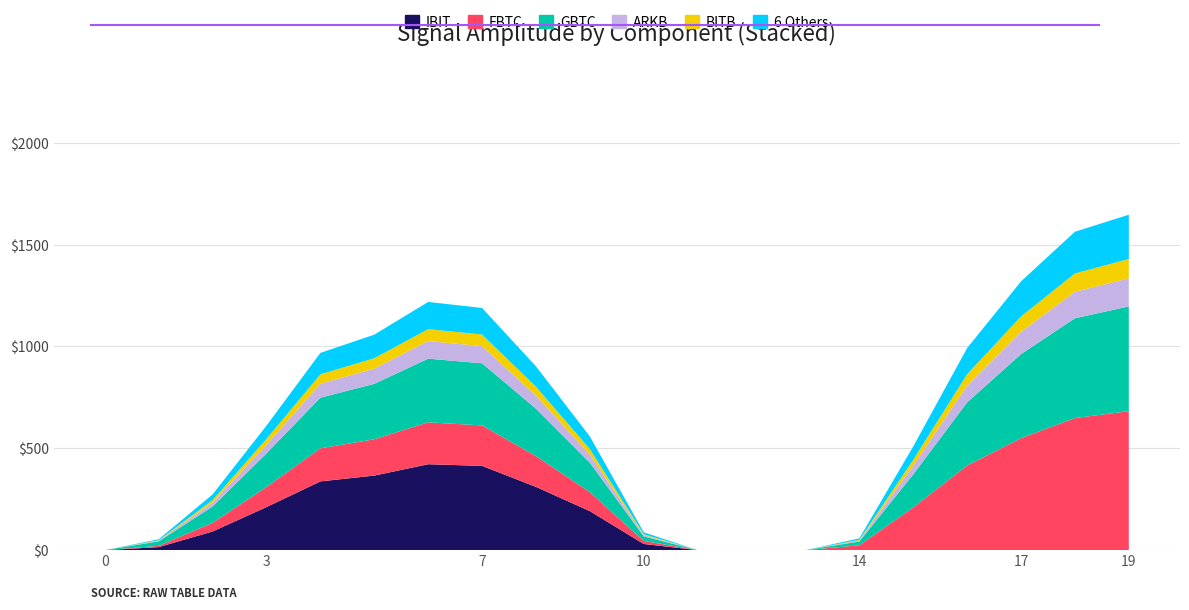

Reading left to right, list all the values displayed in this chart.

IBIT: 0=0.0	1=14.9	2=91.7	3=211.7	4=337.6	5=366.1	6=421.9	7=413.8	8=310.7	9=191.7	10=30.3	11=0.0	12=0.0	13=0.0	14=0.0	15=0.0	16=0.0	17=0.0	18=0.0	19=0.0
FBTC: 0=0.0	1=6.1	2=42.3	3=98.5	4=162.4	5=178.2	6=205.8	7=198.6	8=151.3	9=93.5	10=14.8	11=0.0	12=0.0	13=0.0	14=23.9	15=209.6	16=415.4	17=549.9	18=648.5	19=682.5
GBTC: 0=0.0	1=22.1	2=80.4	3=165.3	4=248.7	5=272.4	6=312.6	7=305.1	8=232.8	9=144.2	10=22.4	11=0.0	12=0.0	13=0.0	14=18.5	15=162.4	16=310.2	17=412.8	18=490.1	19=514.3
ARKB: 0=0.0	1=3.2	2=18.6	3=42.1	4=68.4	5=74.8	6=86.3	7=84.1	8=64.2	9=39.8	10=6.2	11=0.0	12=0.0	13=0.0	14=4.8	15=42.3	16=82.1	17=109.4	18=130.2	19=137.8
BITB: 0=0.0	1=2.1	2=12.4	3=28.6	4=46.2	5=50.8	6=58.6	7=57.2	8=43.8	9=27.1	10=4.2	11=0.0	12=0.0	13=0.0	14=3.2	15=28.9	16=56.2	17=75.4	18=89.8	19=95.2
6 Others: 0=0.0	1=4.8	2=28.3	3=65.2	4=105.4	5=115.8	6=133.6	7=130.4	8=99.8	9=61.8	10=9.6	11=0.0	12=0.0	13=0.0	14=7.4	15=65.9	16=128.3	17=172.1	18=205.0	19=217.2